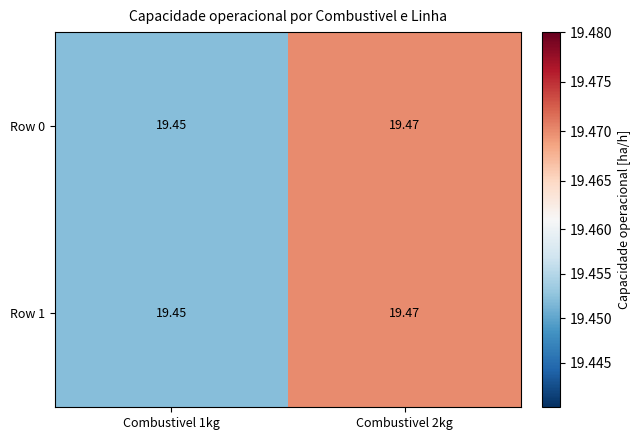

Which series has the widest spread of values?

Row 0